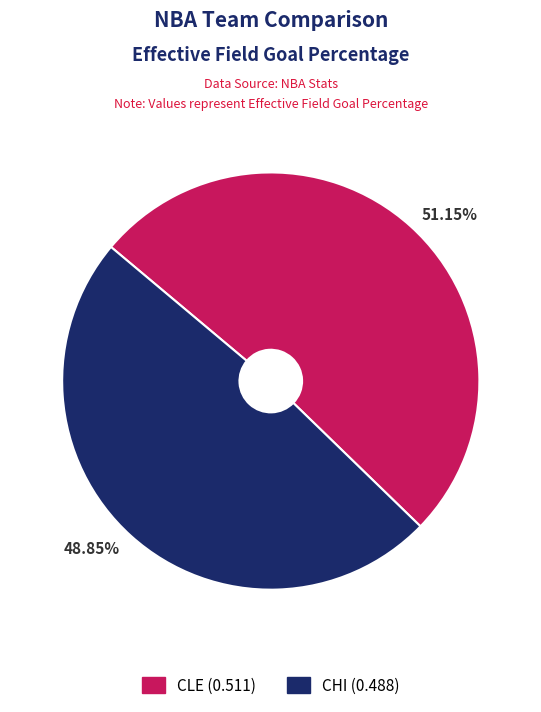

Which slice is the largest?

51.15%